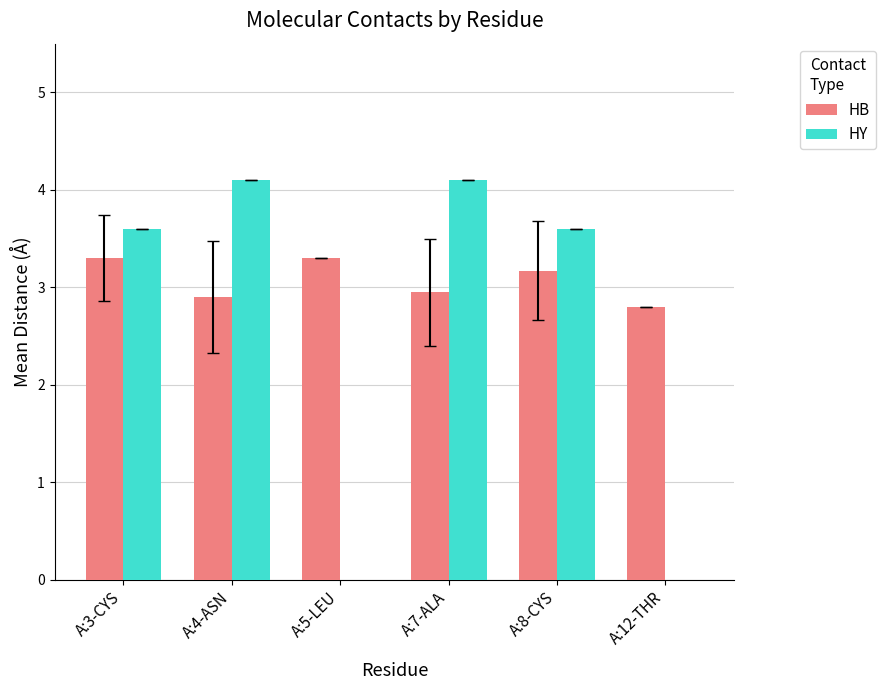

Read the HB value at A:5-LEU.

3.3